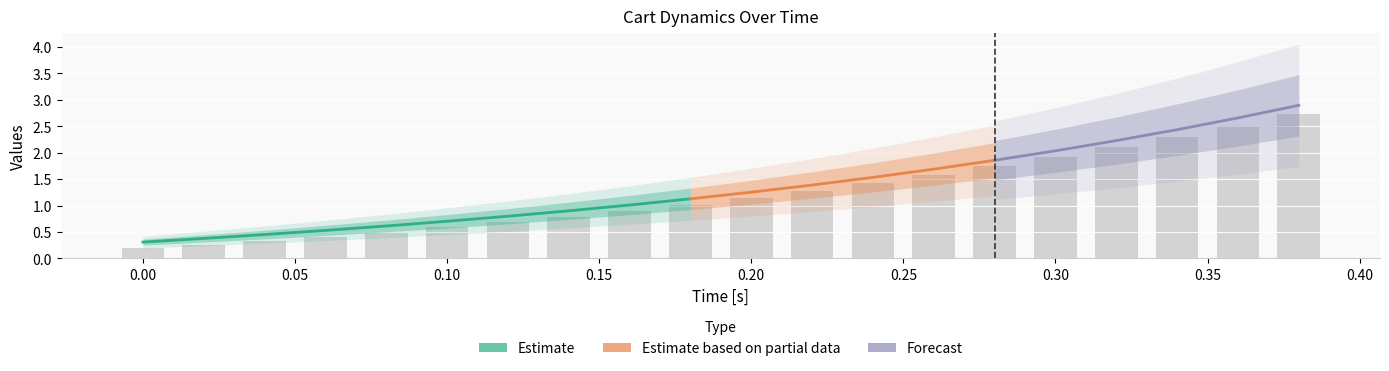

At which category is the sum across all series the highest?

19